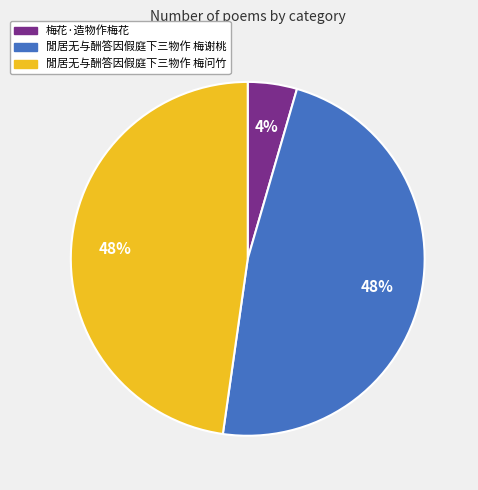

Between 梅花·造物作梅花 and 閒居无与酬答因假庭下三物作 梅问竹, which is larger?

閒居无与酬答因假庭下三物作 梅问竹